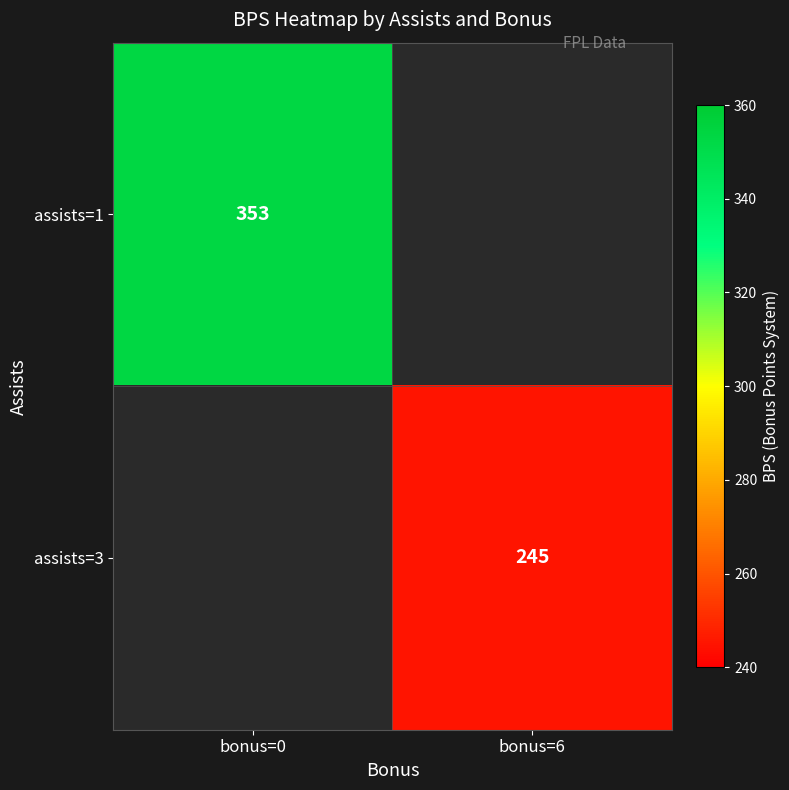

At how many categories does at least one series exceed 315?

1